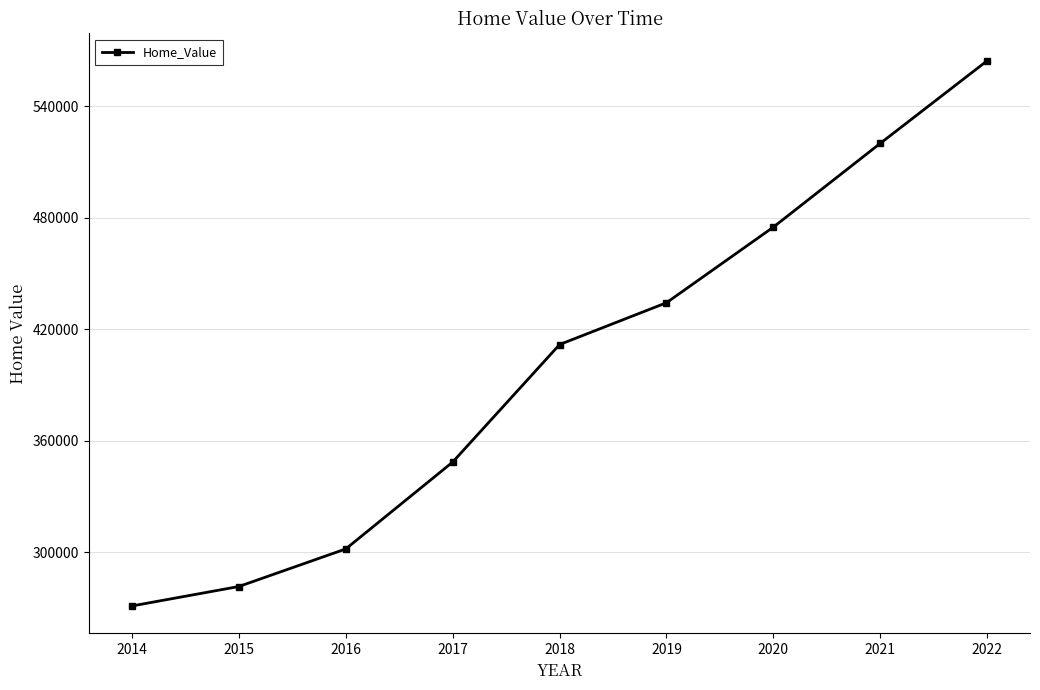

What value does the data have at 2018?

411769